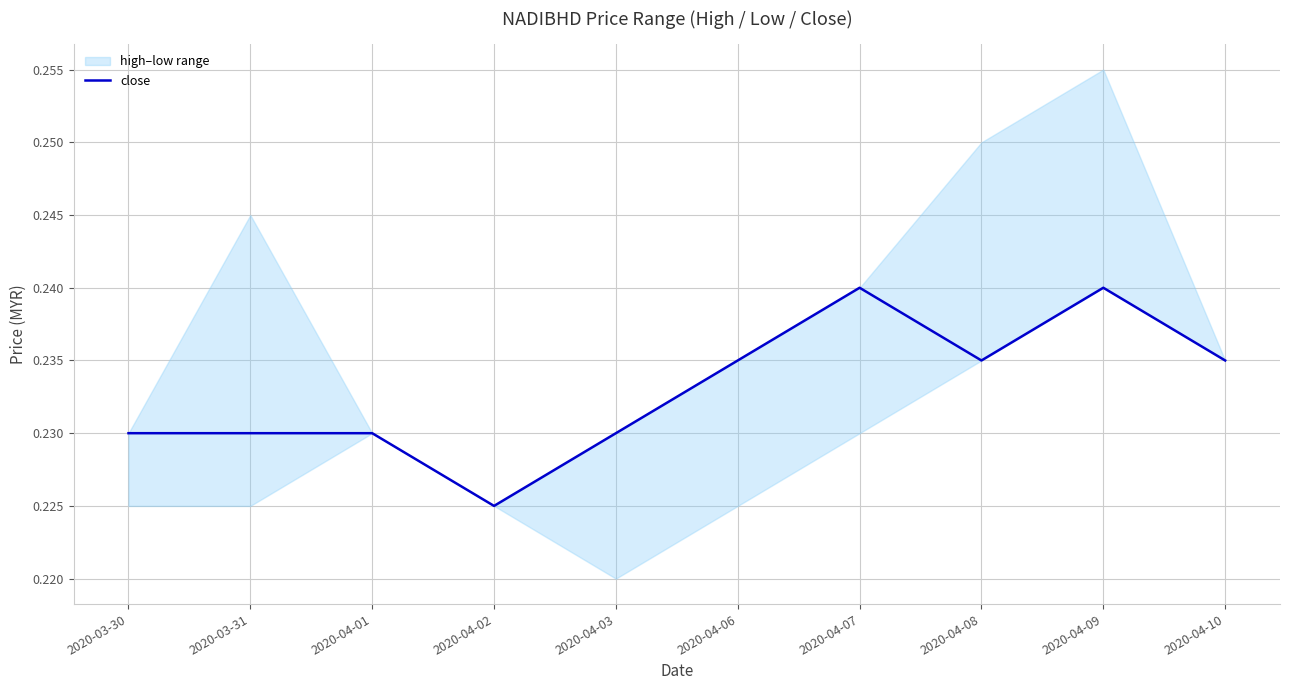

What value does the data have at 2020-04-01?

0.2